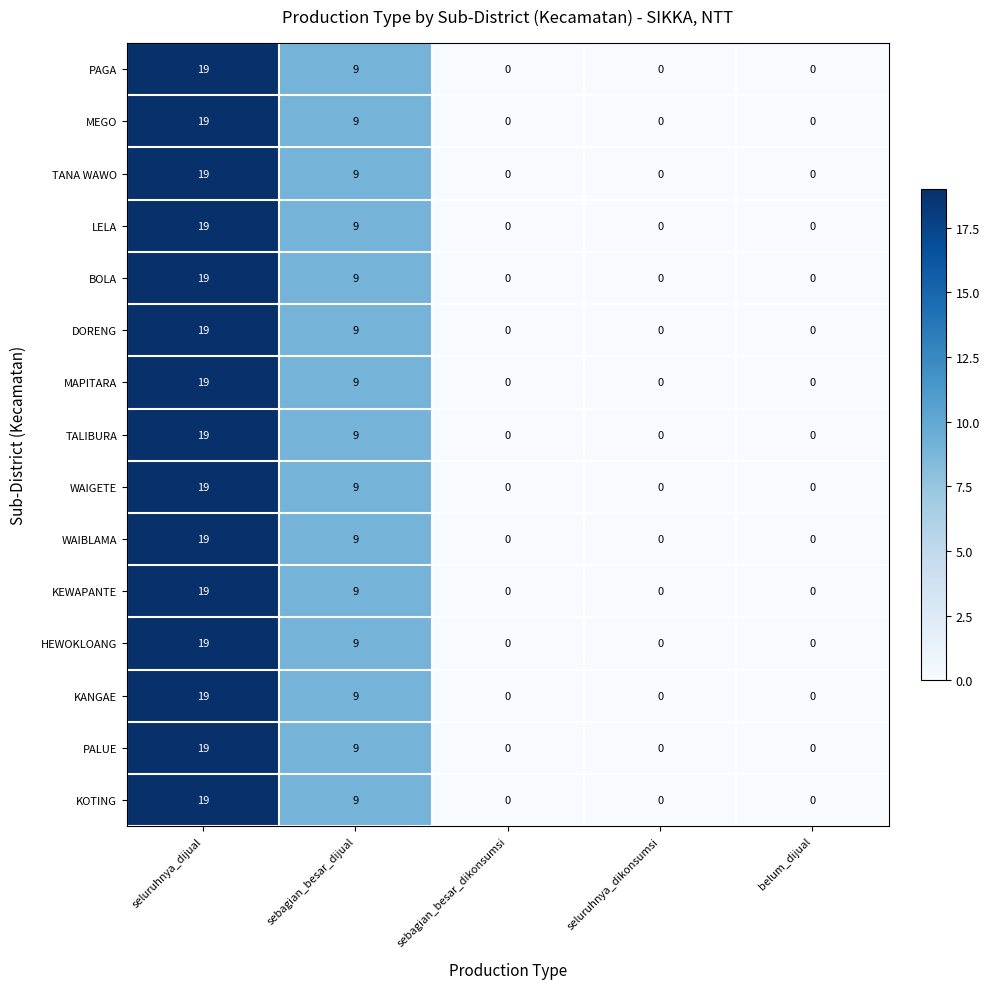

How many BOLA values are between 0 and 9?

4